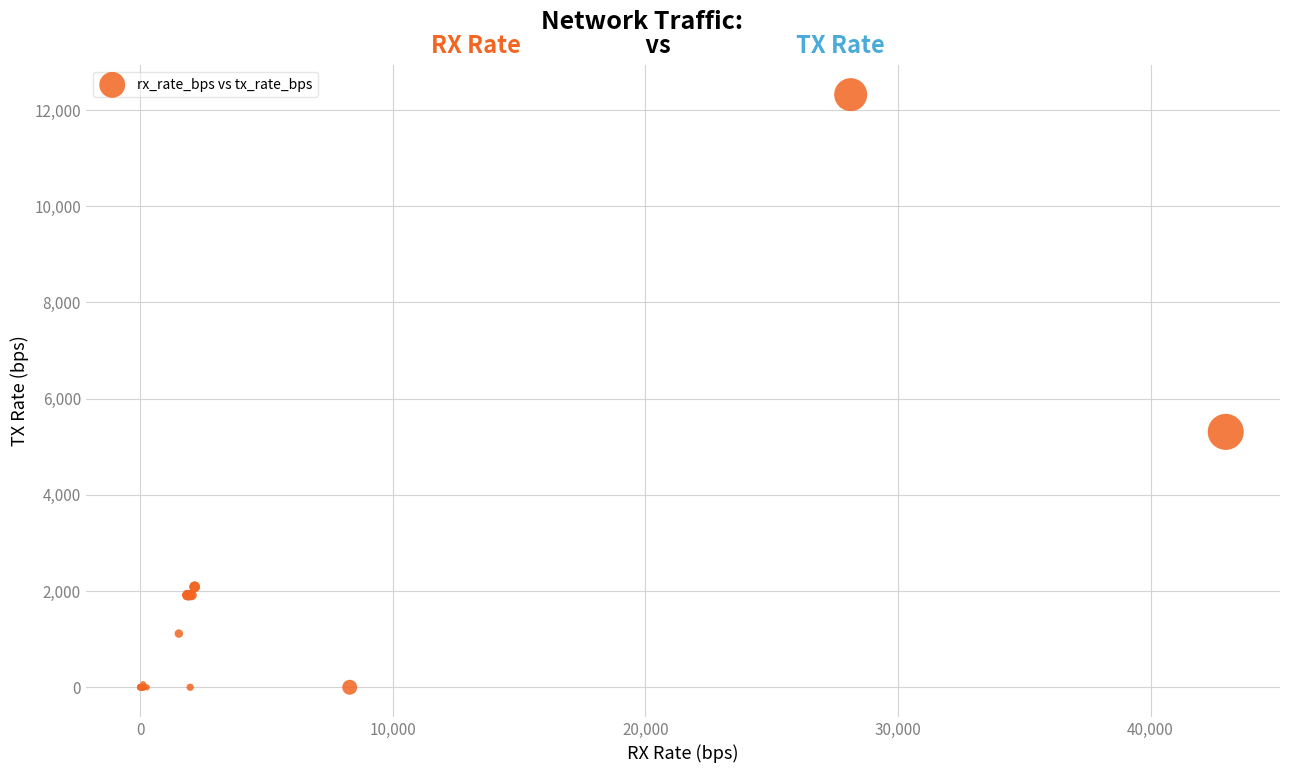

What Y value in the scatter plot is closest to 6160?

5309